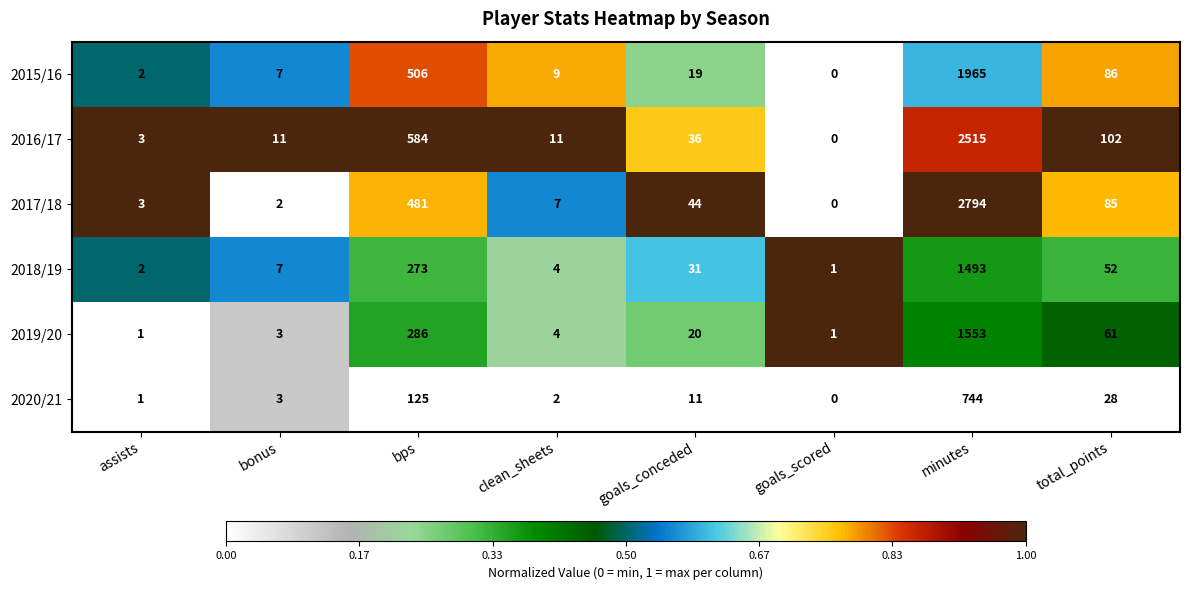

How many distinct data groups are displayed?

6